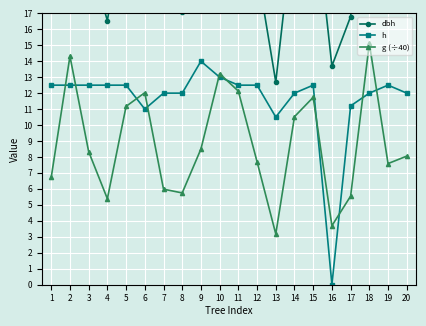

What is the sum of all g (÷40) values?

176.6